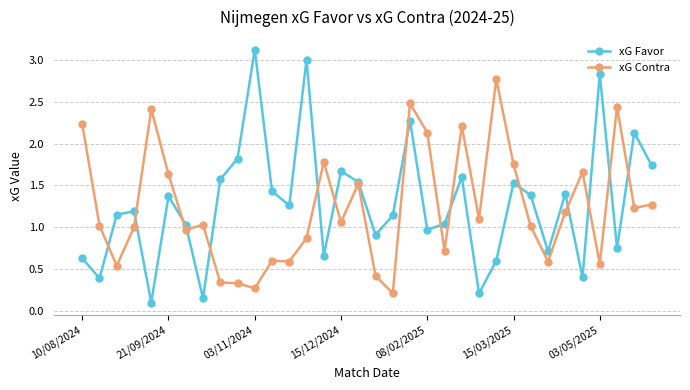

What is the maximum value for xG Favor?

3.1